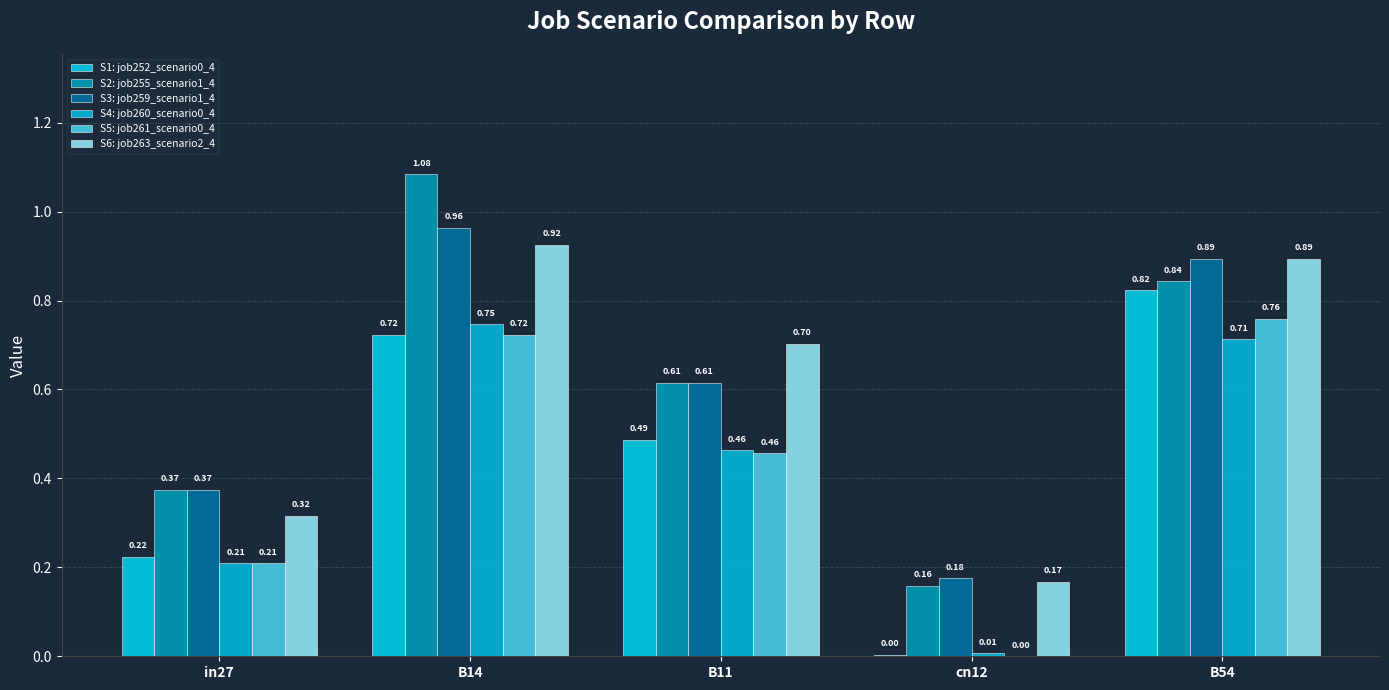

Reading left to right, list all the values displayed in this chart.

job252_scenario0_470: in27=0.2	B14=0.7	B11=0.5	cn12=0.0	B54=0.8
job255_scenario1_474: in27=0.4	B14=1.1	B11=0.6	cn12=0.2	B54=0.8
job259_scenario1_480: in27=0.4	B14=1.0	B11=0.6	cn12=0.2	B54=0.9
job260_scenario0_481: in27=0.2	B14=0.7	B11=0.5	cn12=0.0	B54=0.7
job261_scenario0_484: in27=0.2	B14=0.7	B11=0.5	cn12=0.0	B54=0.8
job263_scenario2_486: in27=0.3	B14=0.9	B11=0.7	cn12=0.2	B54=0.9